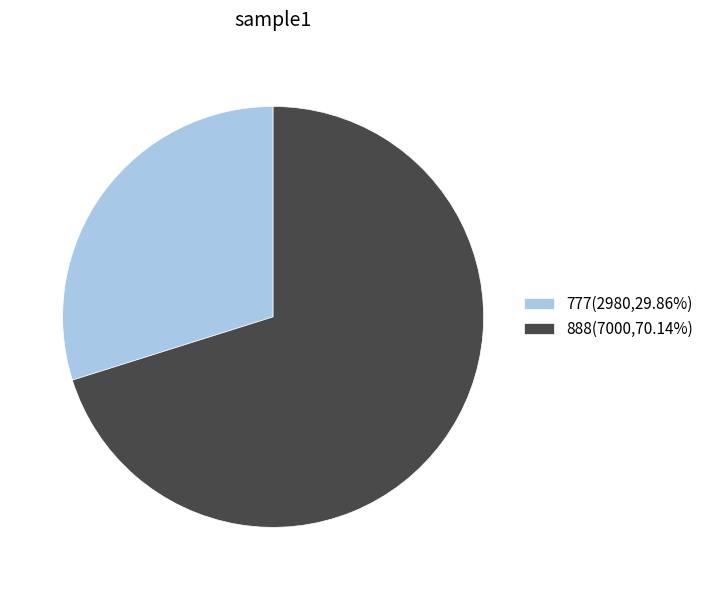

Does any single category account for the majority?

Yes